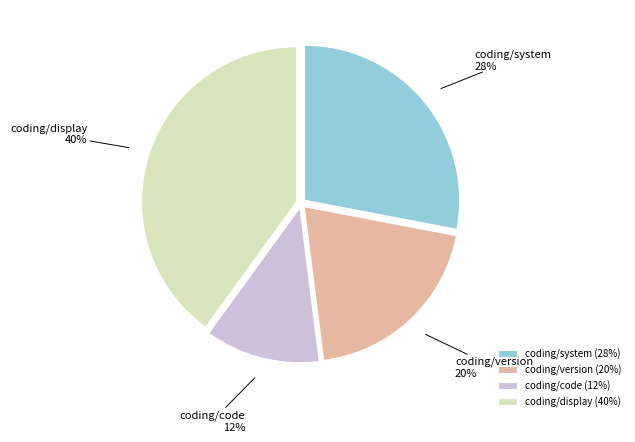

Is there any slice that represents more than half of the pie?

No